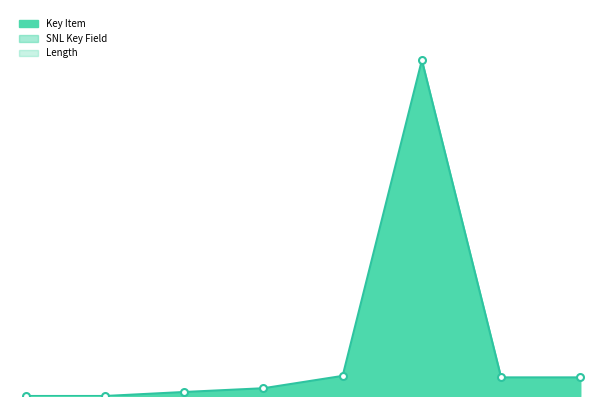

Which category has the highest value in the Length series?

5